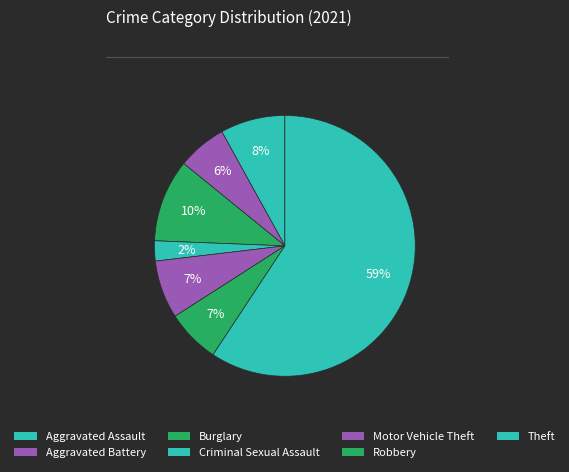

How much of the chart is everything except Robbery?

93.4%